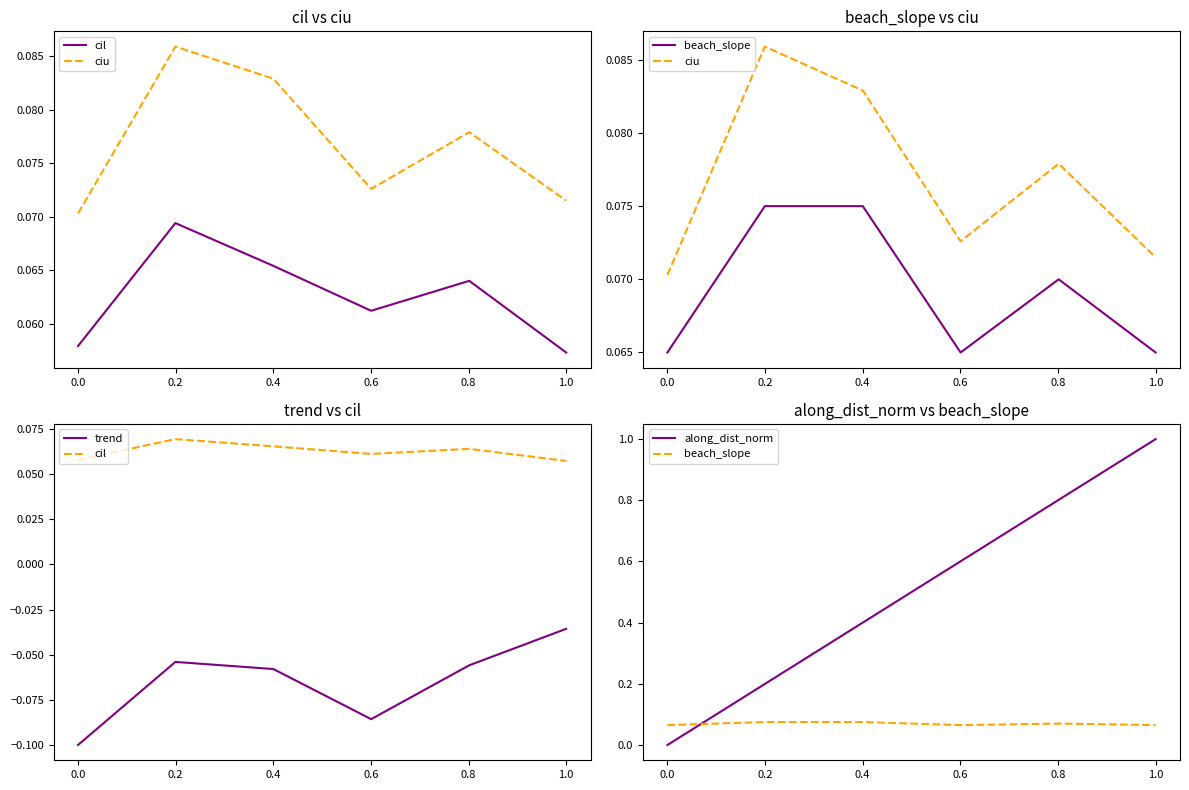

True or false: beach_slope has more than 0 interior local peaks.

True